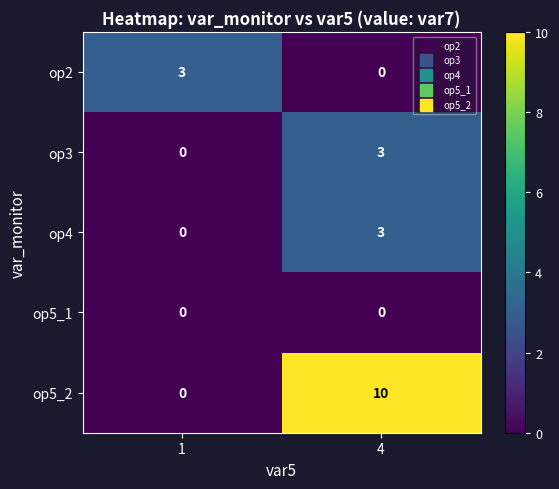

Reading left to right, transcribe all the data shown in this chart.

op2: 1=3	4=0
op3: 1=0	4=3
op4: 1=0	4=3
op5_1: 1=0	4=0
op5_2: 1=0	4=10